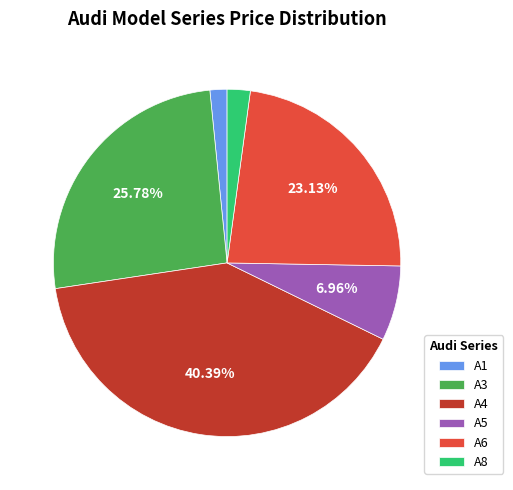

Rank the categories by value from lowest to highest.

A1, A8, A5, A6, A3, A4